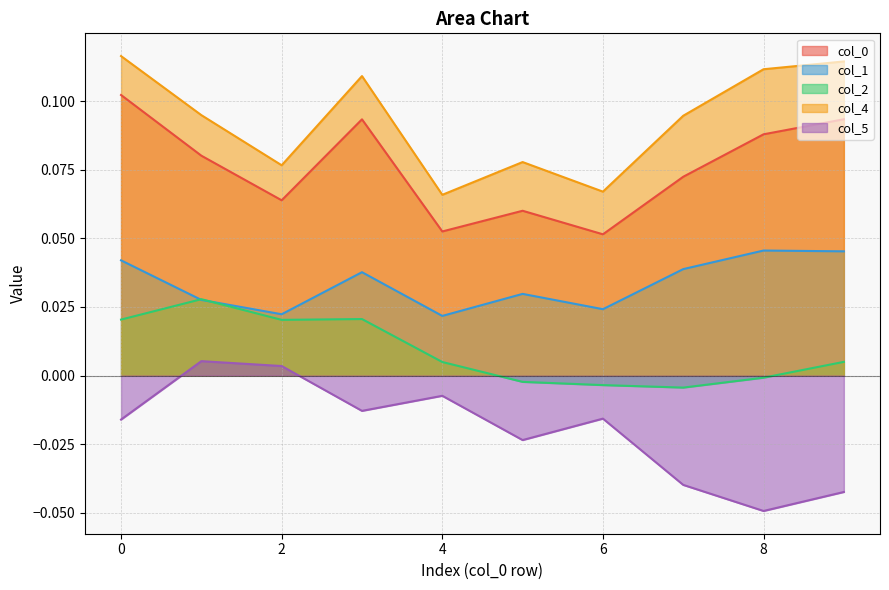

How many values in col_2 are below zero?

4